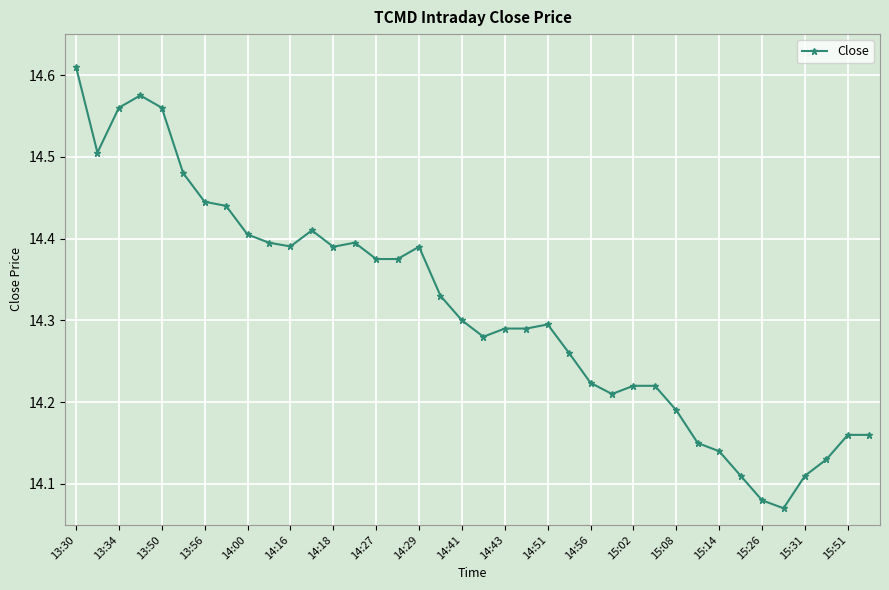

What is the difference between the second highest and minimum values?

0.5